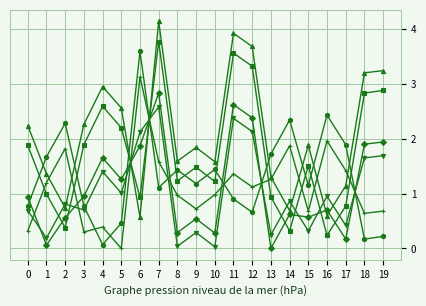

Count the number of categories in the chart.

20